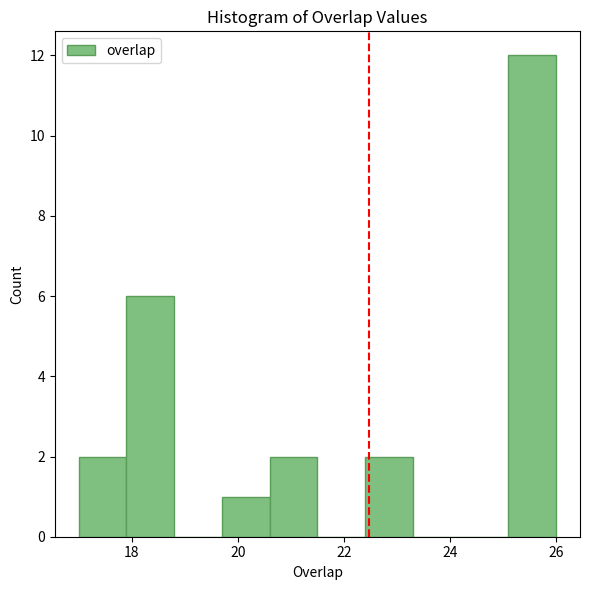

Reading left to right, transcribe this chart: for each bar, give the range it covers on the x-axis and its height. Neither the bar edges nor the heights are printed on the chart, so give them approximately, as read against the axes.

17.0 to 17.9: 2
17.9 to 18.8: 6
18.8 to 19.7: 0
19.7 to 20.6: 1
20.6 to 21.5: 2
21.5 to 22.4: 0
22.4 to 23.3: 2
23.3 to 24.2: 0
24.2 to 25.1: 0
25.1 to 26.0: 12